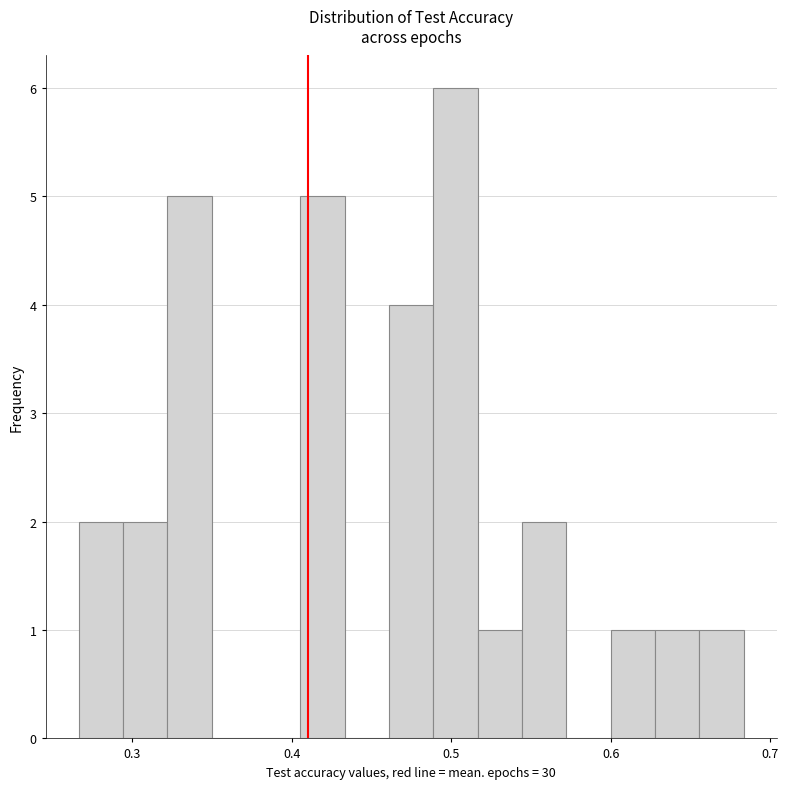

Read against the x-axis, roughly where is the centre of the tallest bar?

0.50